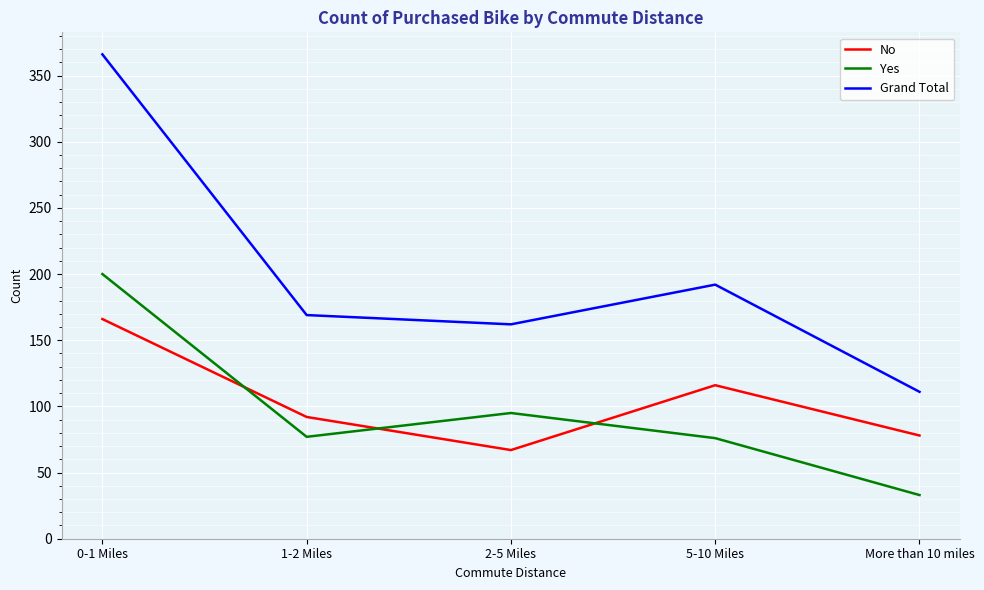

Which label corresponds to the largest value in the chart?

0-1 Miles